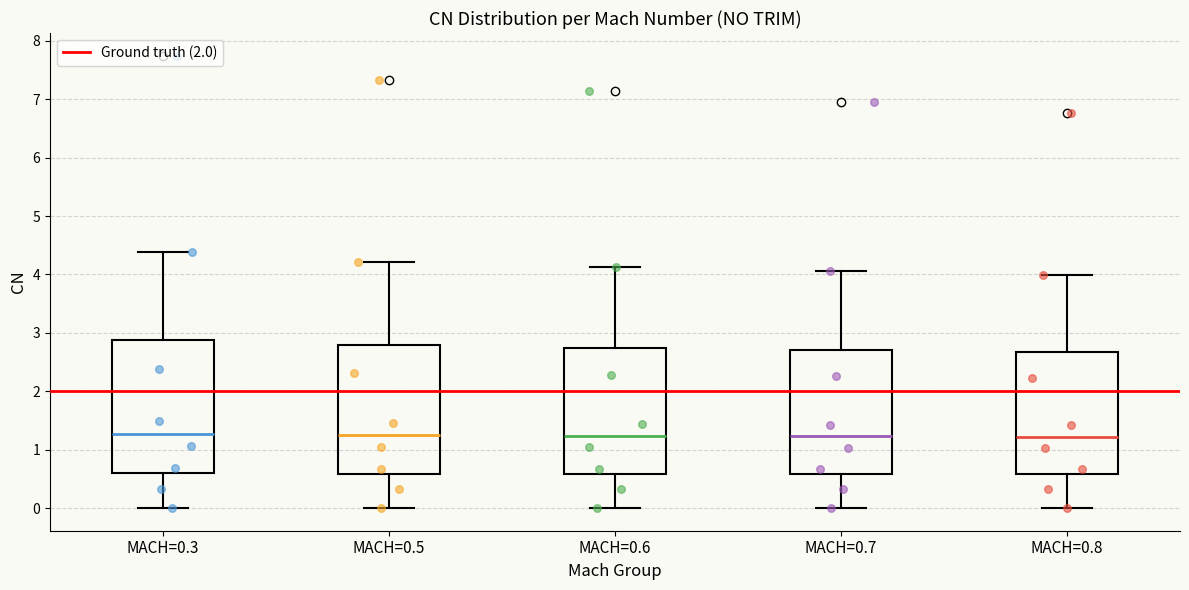

Where is the upper edge of the box for MACH=0.8 on the y-axis? The values are not printed on the chart, so give them approximately, as read against the axis.

2.7